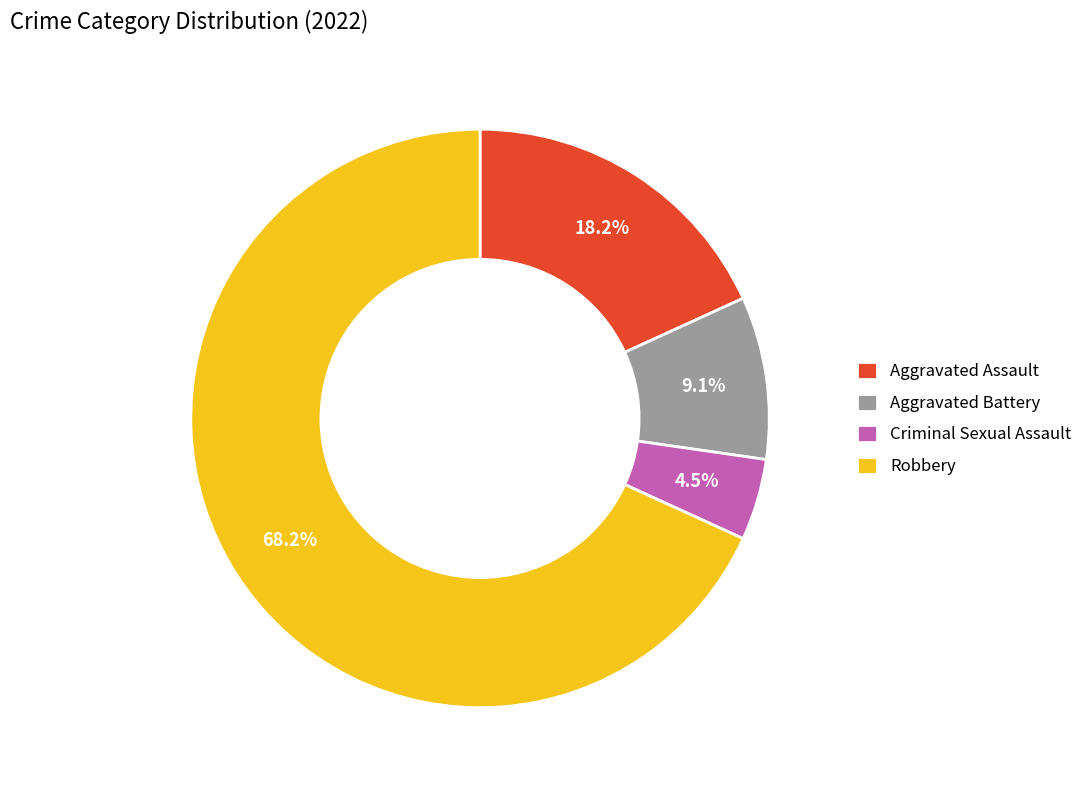

Do Robbery and Aggravated Battery together represent more than half of the pie?

Yes